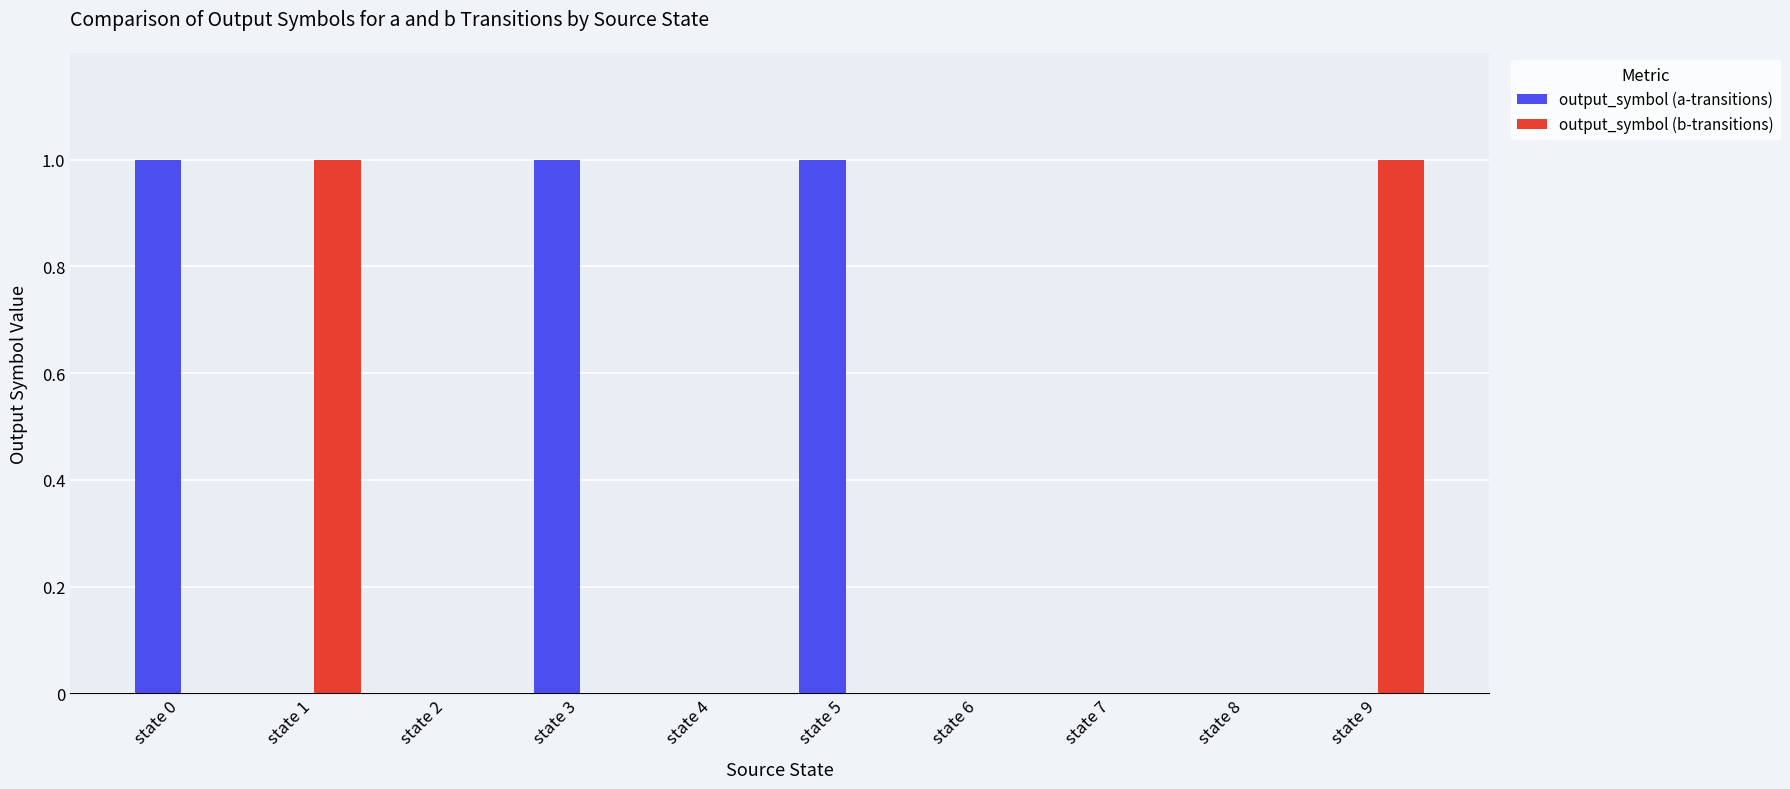

The value of output_symbol (b-transitions) at state 9 is 1. True or false?

True